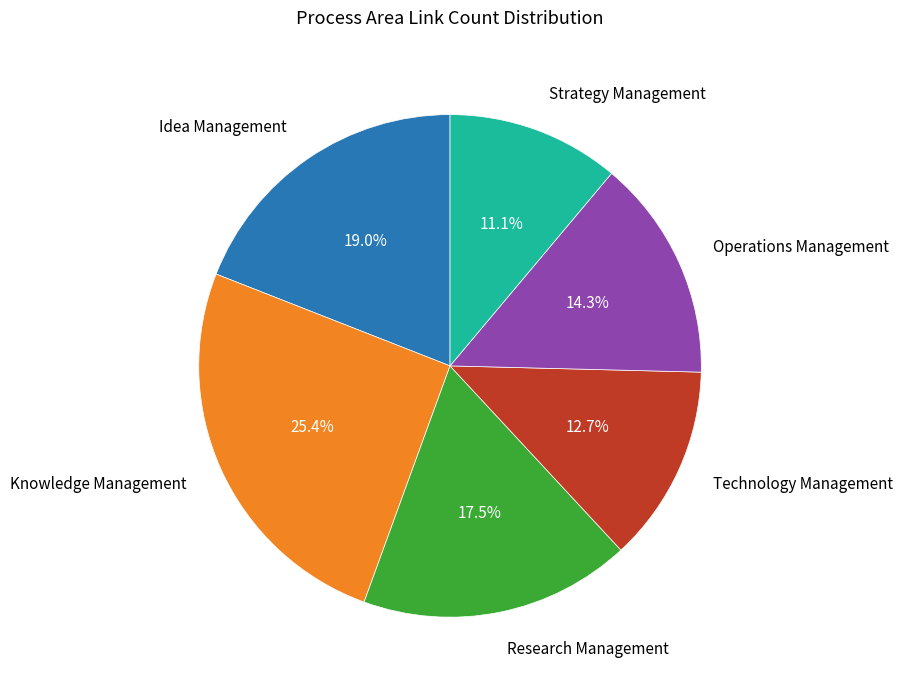

What is the smallest slice in the pie chart?

Strategy Management